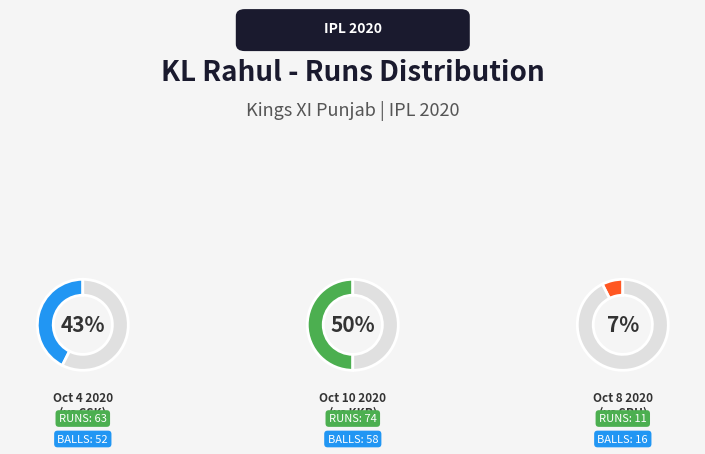

How many slices are in this pie chart?

3